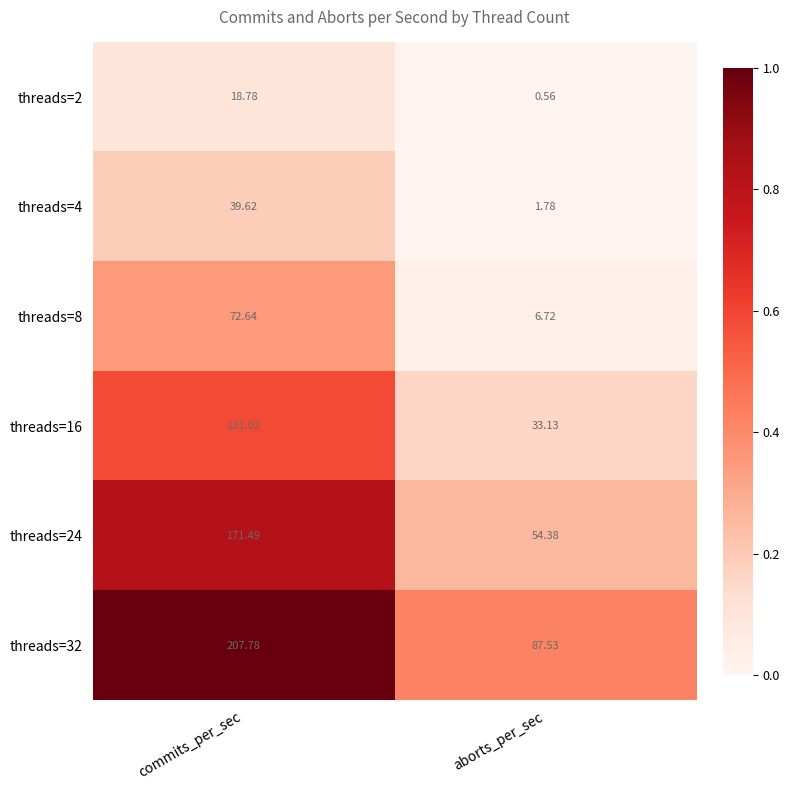

What is the difference between the highest and lowest values at commits_per_sec?

189.0